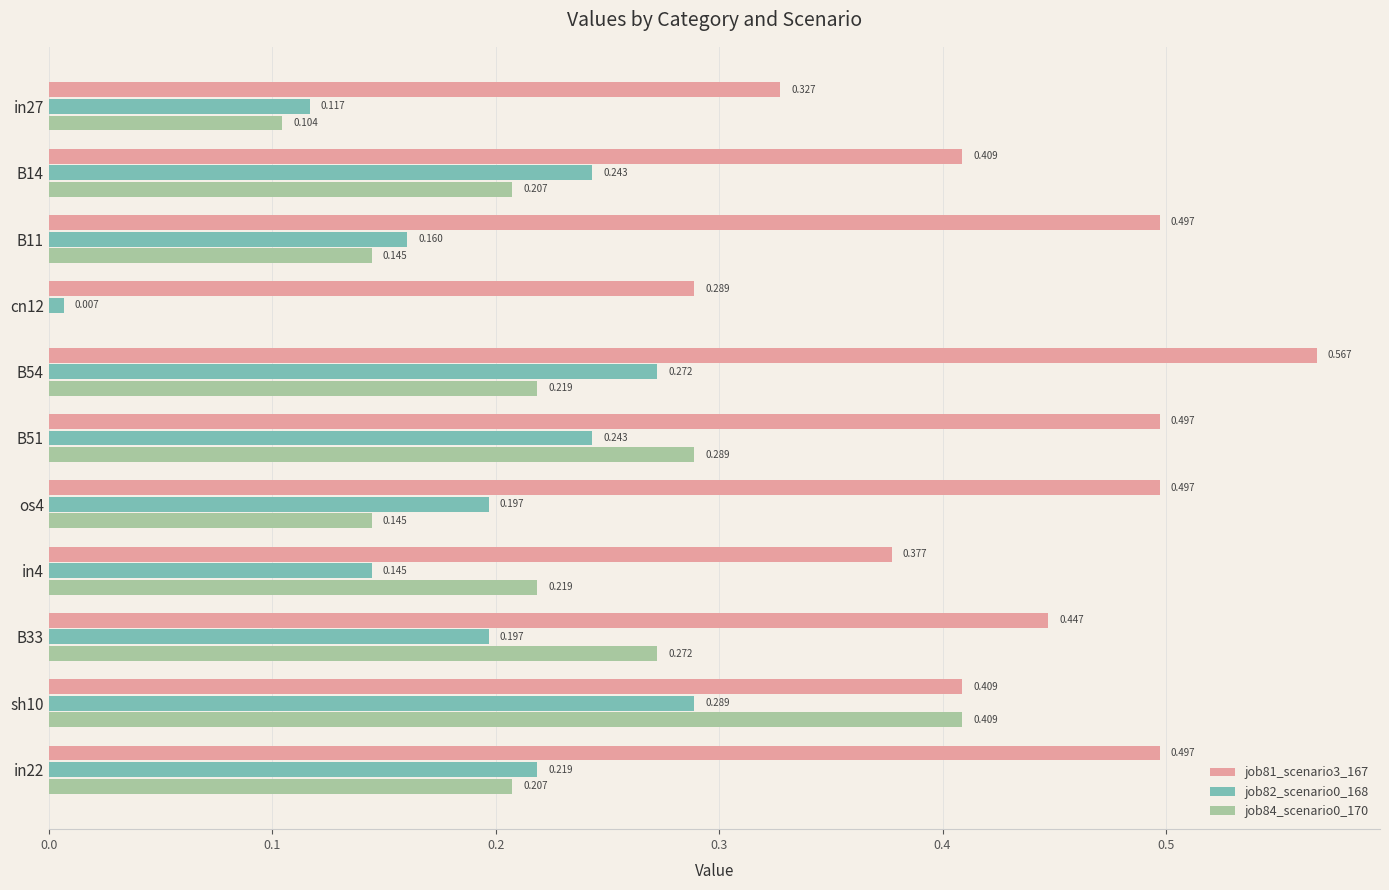

Count the number of categories in the chart.

11